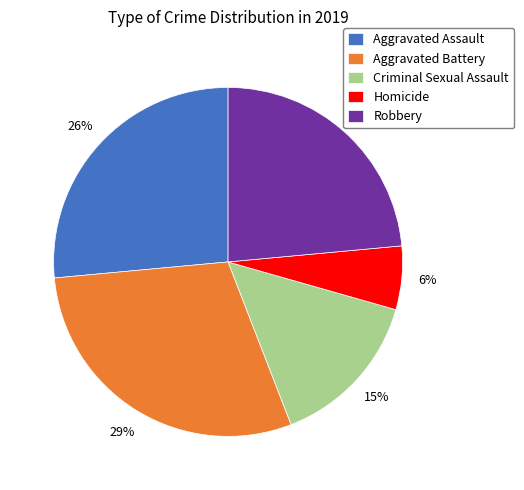

To the nearest percent, what is the average slice percentage?

20%